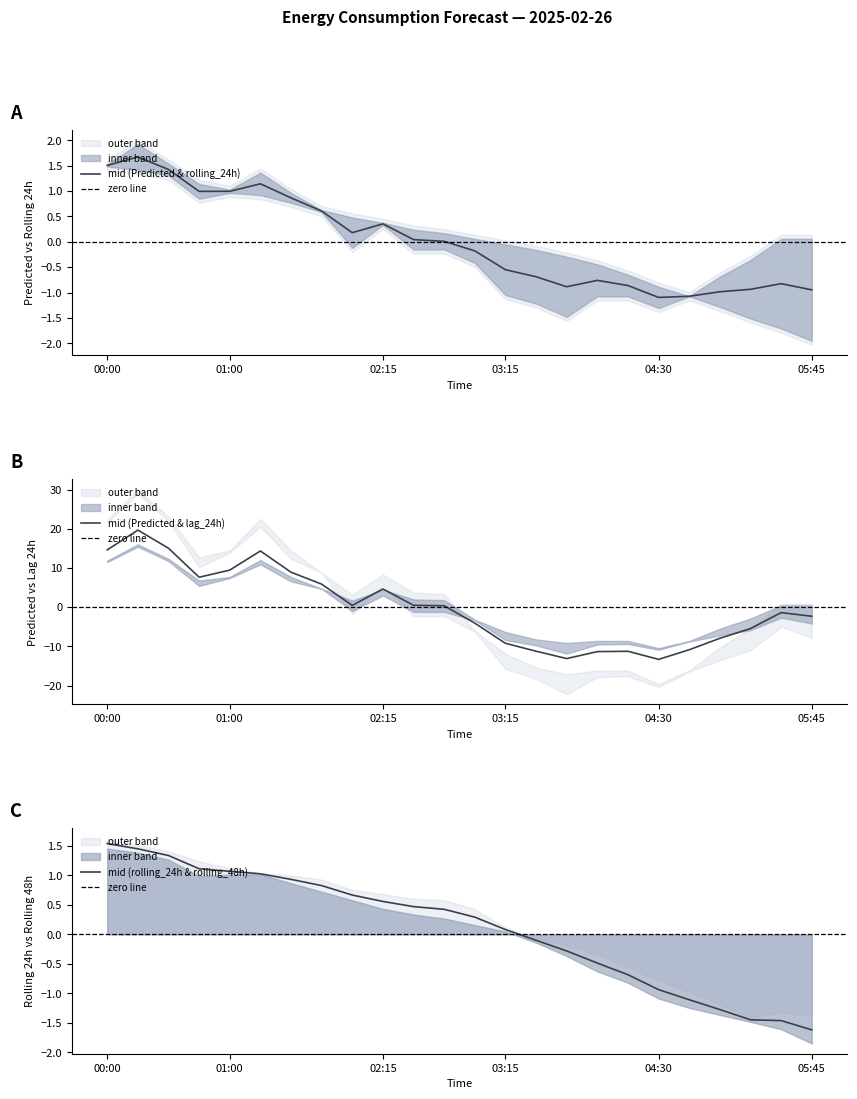

List the series in order of their peak value, highest first.

lag_24h, rolling_24h